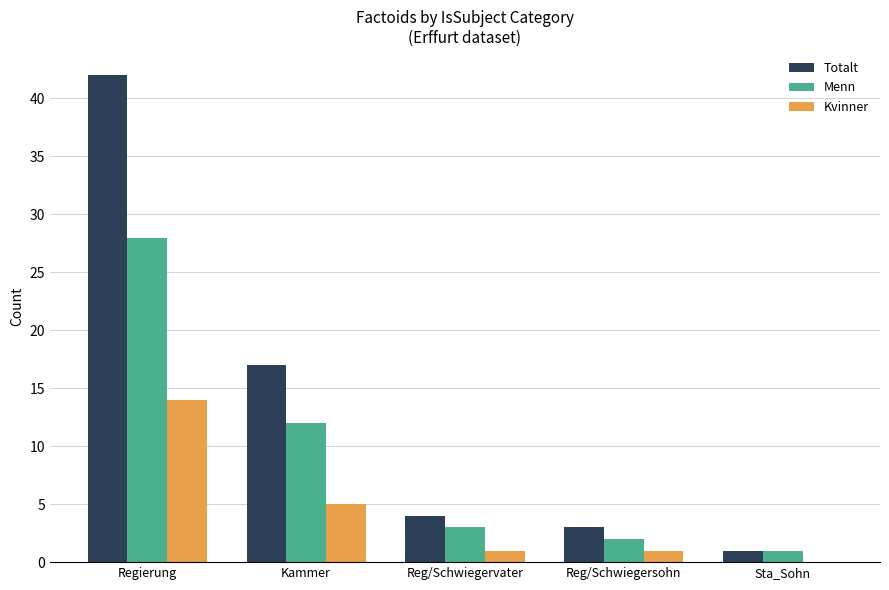

Count the number of data series in this chart.

3